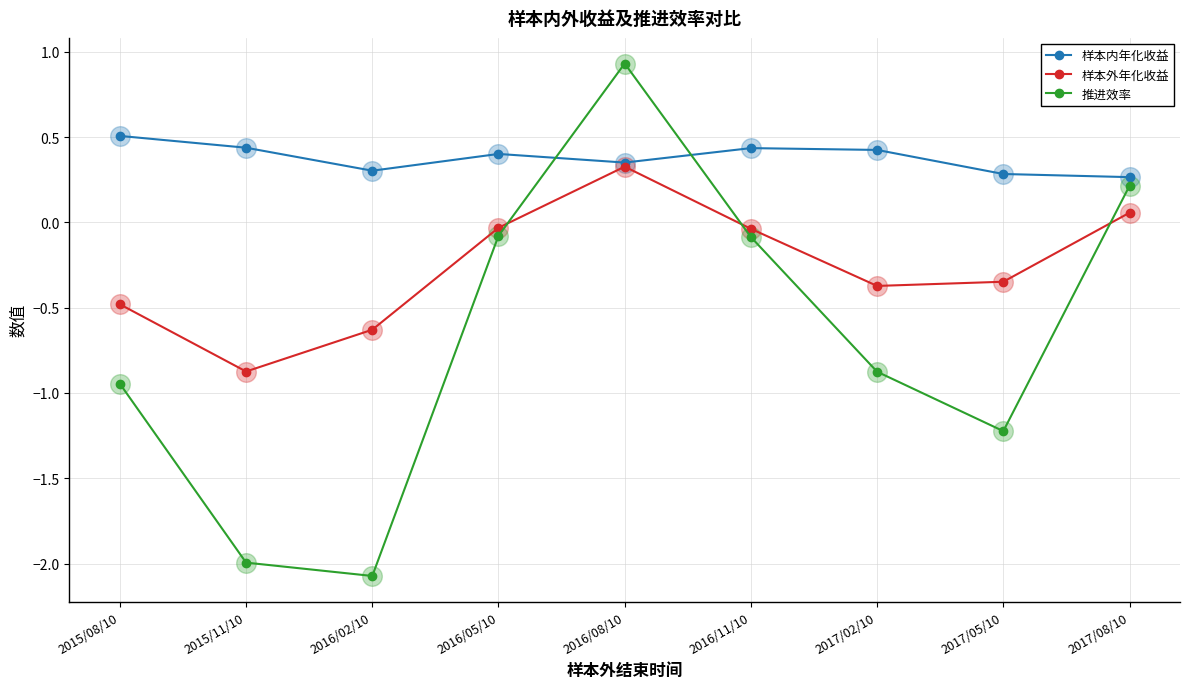

Is the value of 推进效率 at 2017/05/10 greater than the value of 样本外年化收益 at 2016/11/10?

No